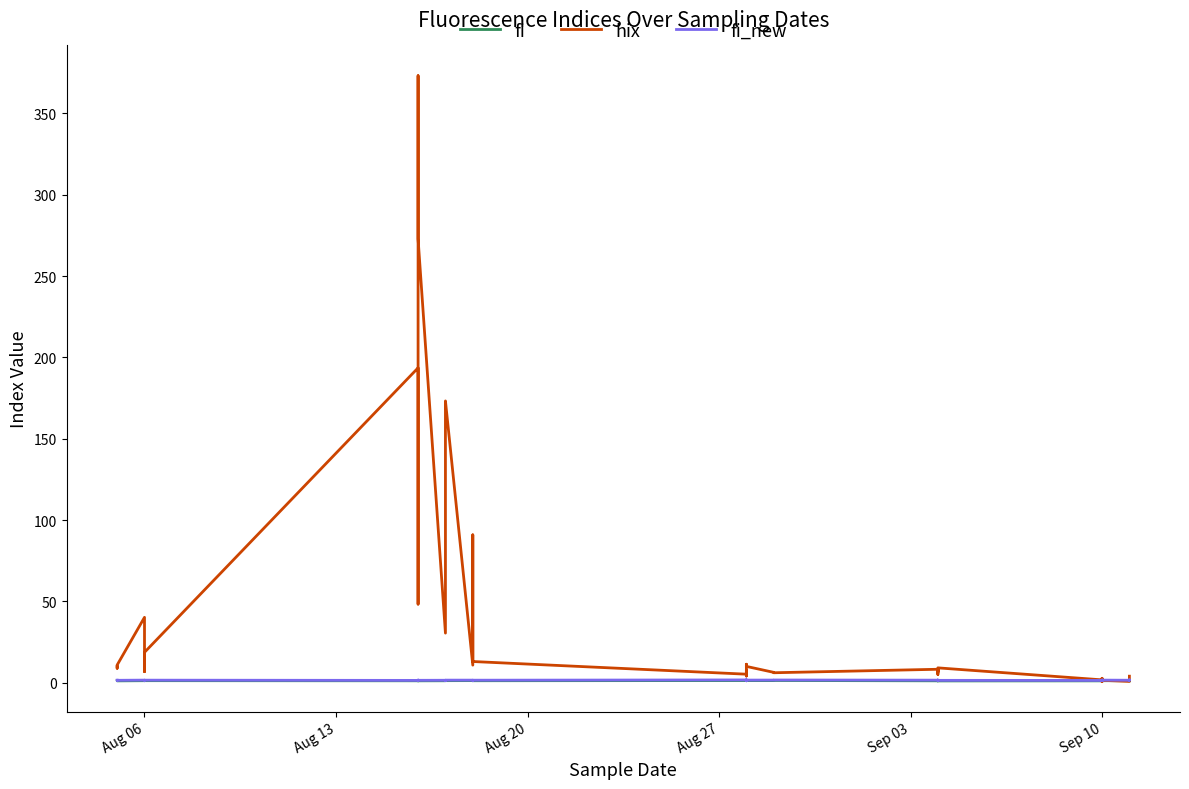

Between Aug 06 and Sep 10, which series saw the biggest shift?

hix